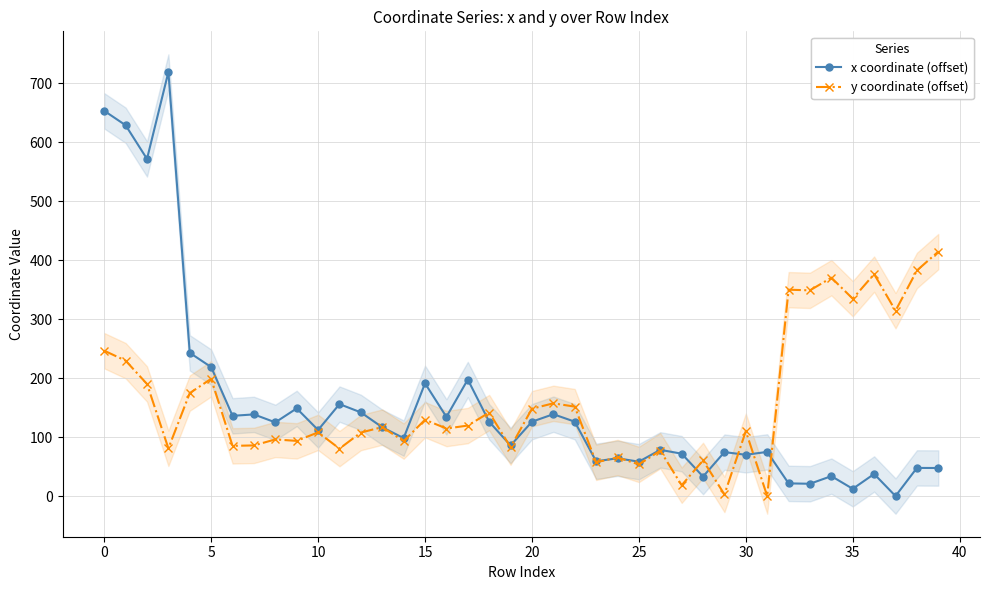

What is the label of the 20th point from the right?

20